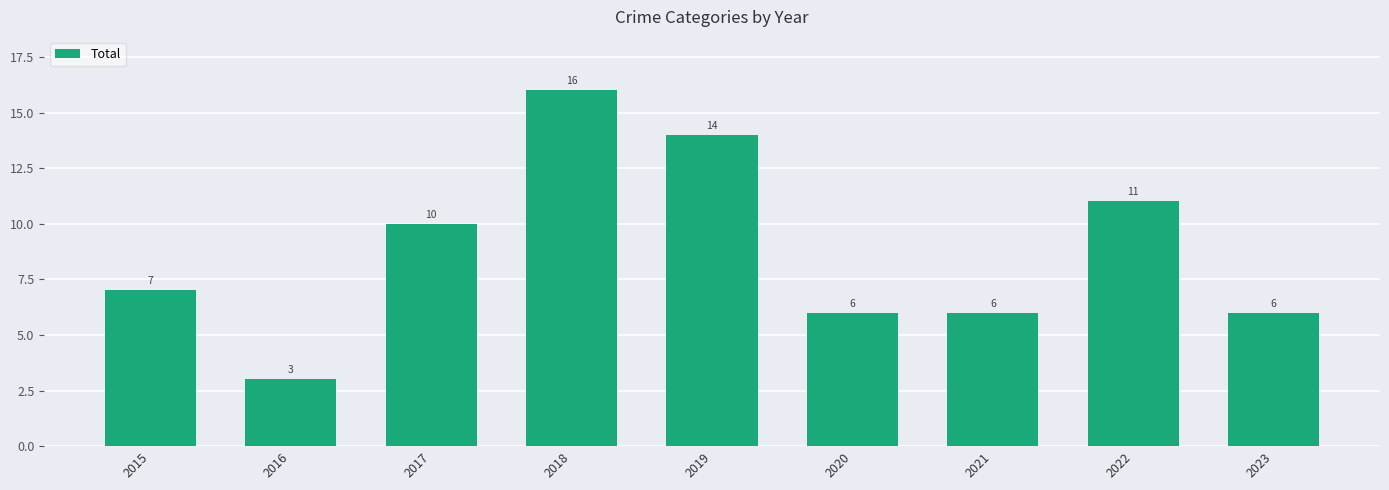

What is the value of the 5th bar from the left?

14